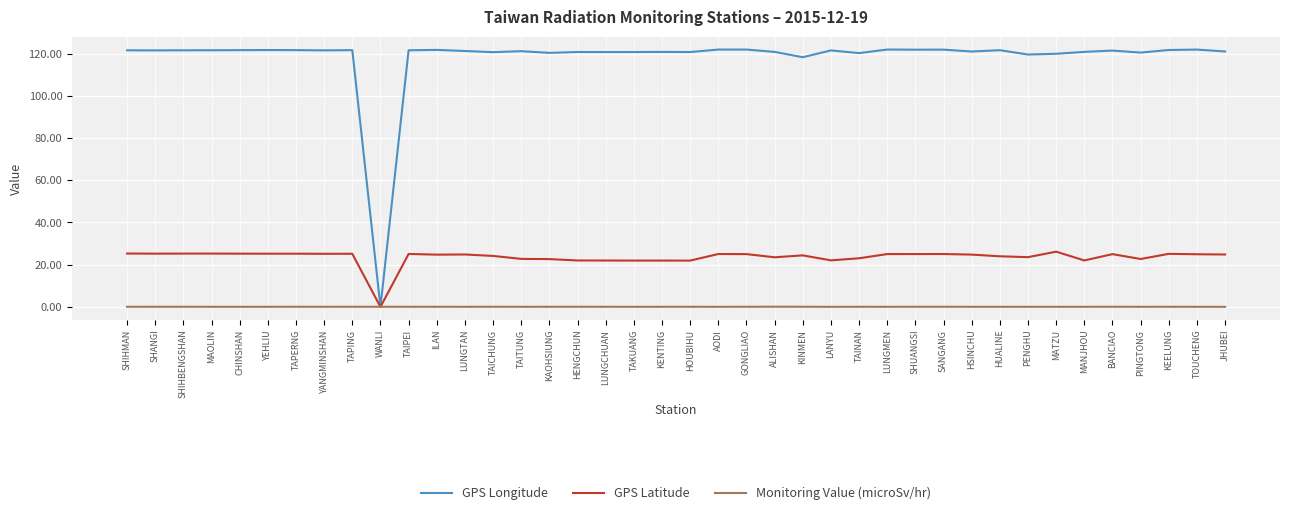

After their last crossing, which series has the higher values: Monitoring Value (microSv/hr) or GPS Longitude?

GPS Longitude